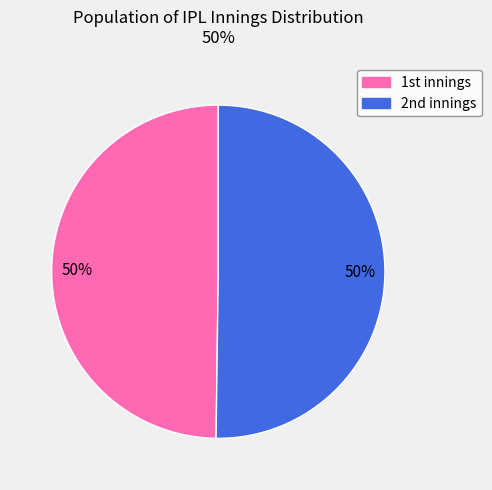

To the nearest percent, what is the average slice percentage?

50%